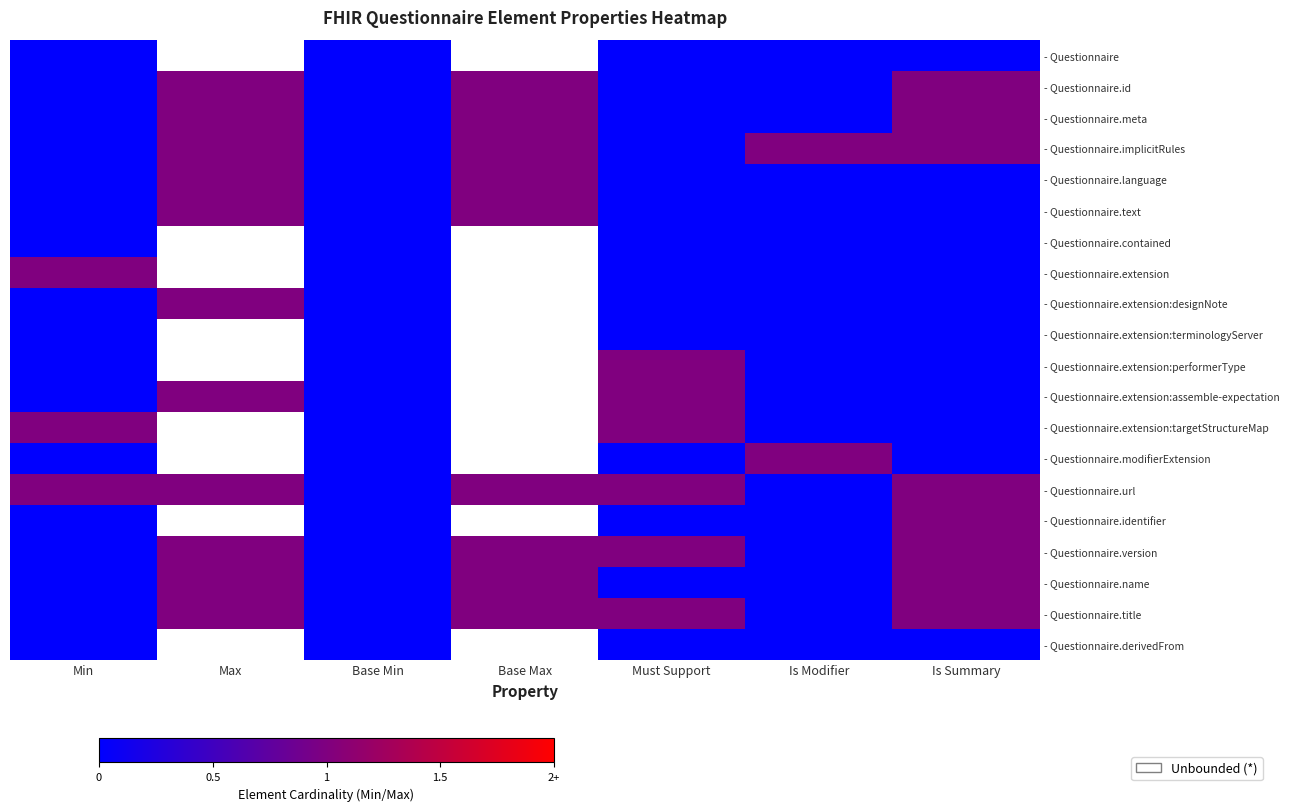

The - Questionnaire.extension:designNote series shows 0.0 at Min. True or false?

True